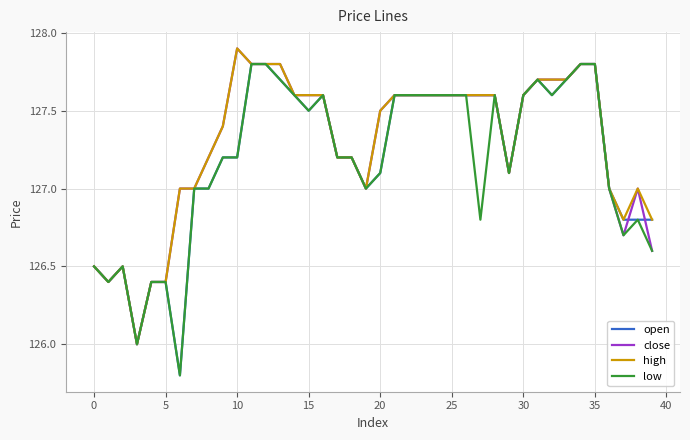

What is the greatest value displayed?

127.9